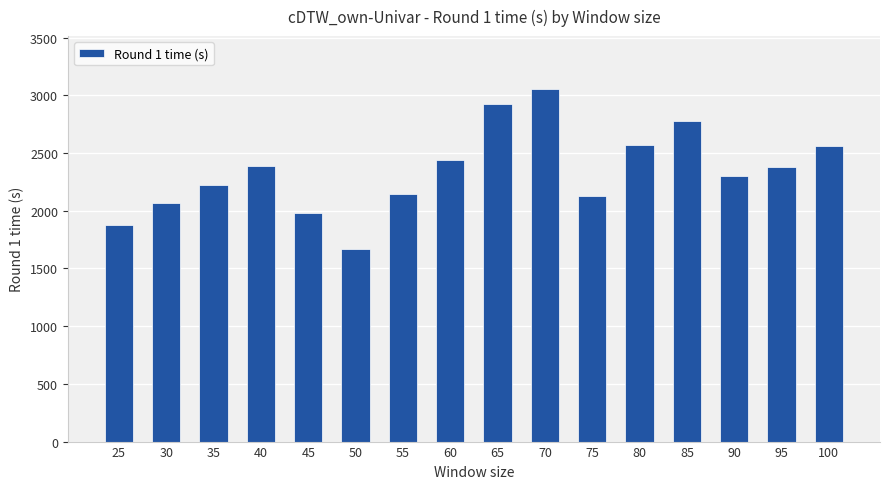

Which has a higher value, 65 or 55?

65